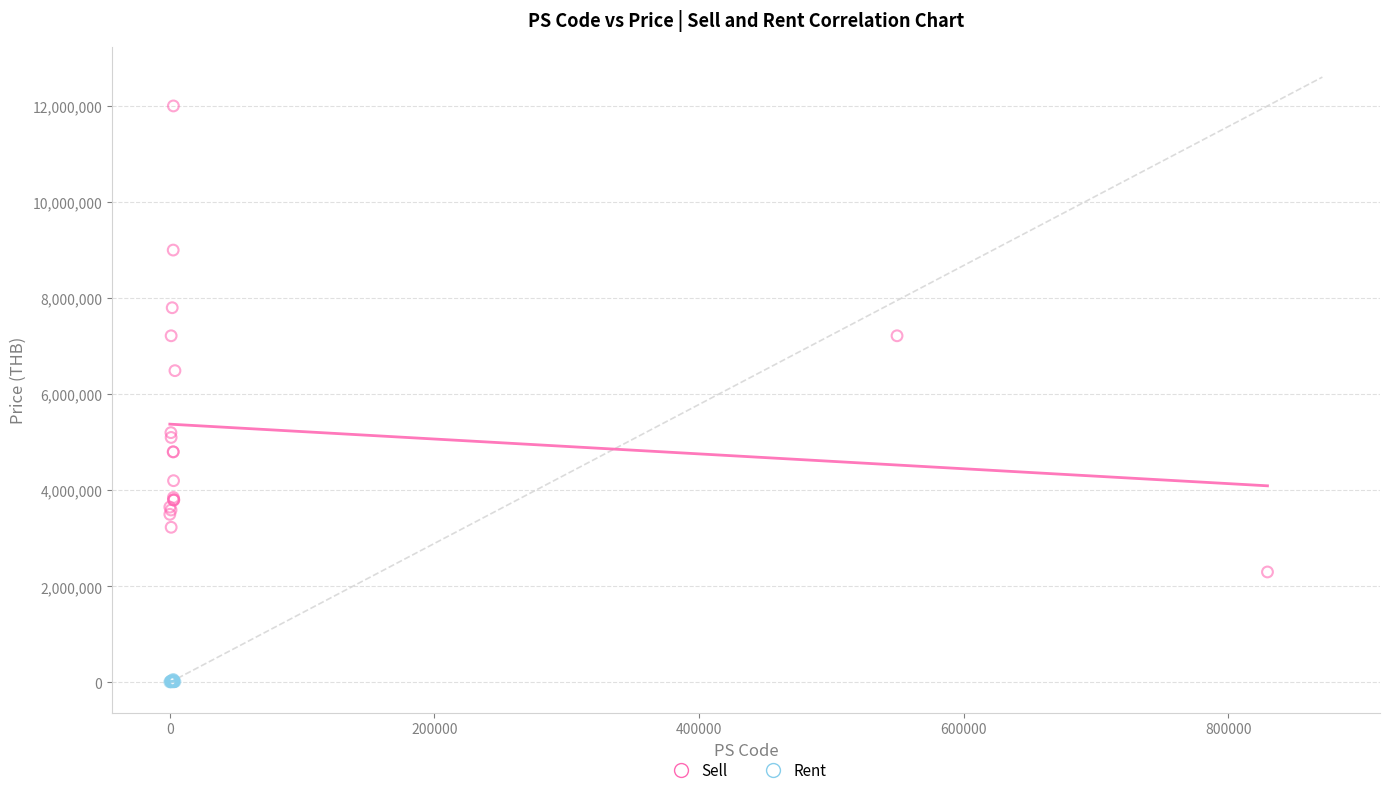

What are all the series names shown in the legend?

Sell, Rent